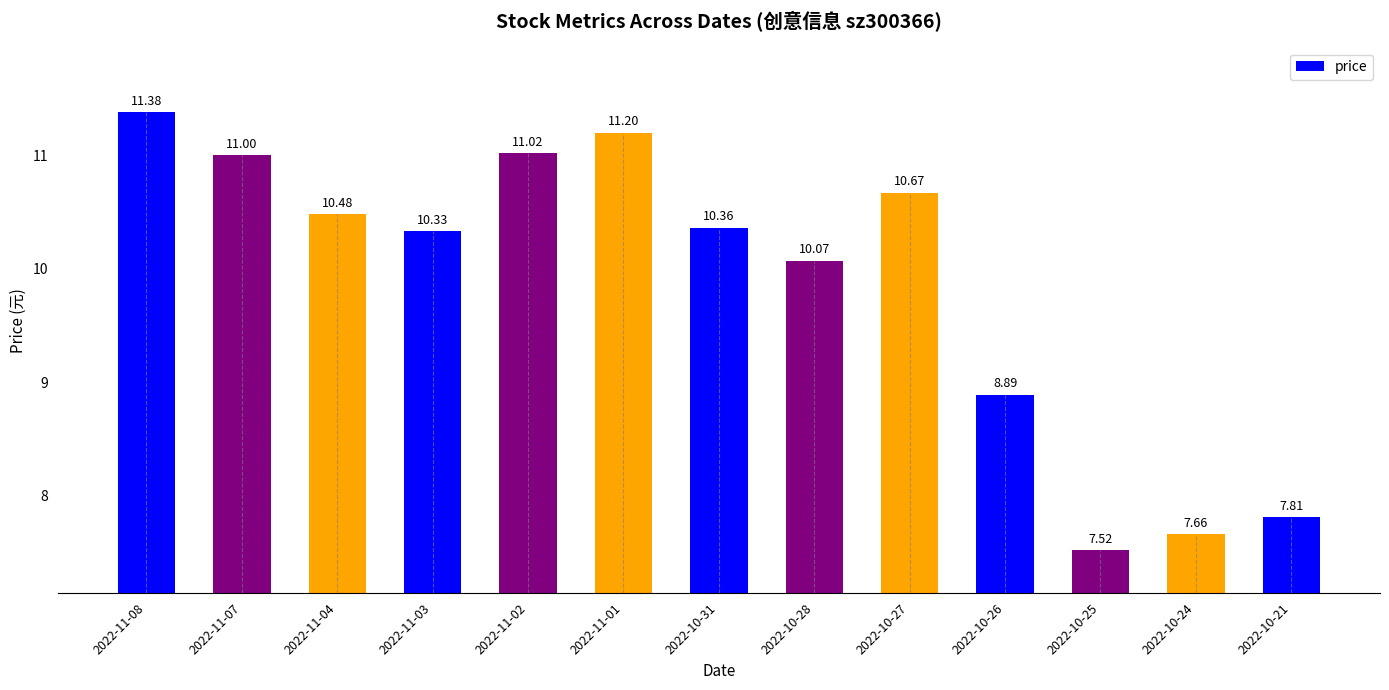

True or false: the data shows 3.3 at 2022-11-07.

False